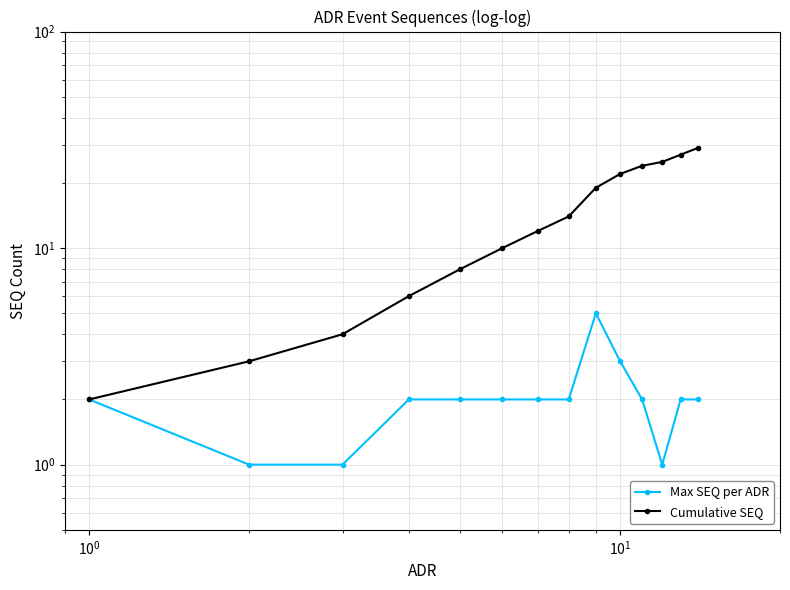

Which series has the largest total across all categories?

Cumulative SEQ